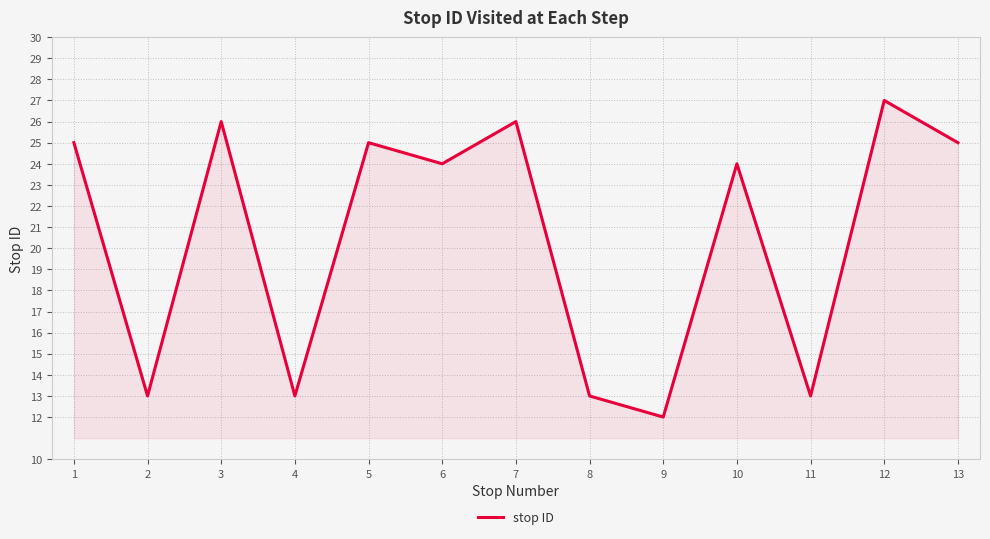

What is the difference between the values at 10 and 11?

11